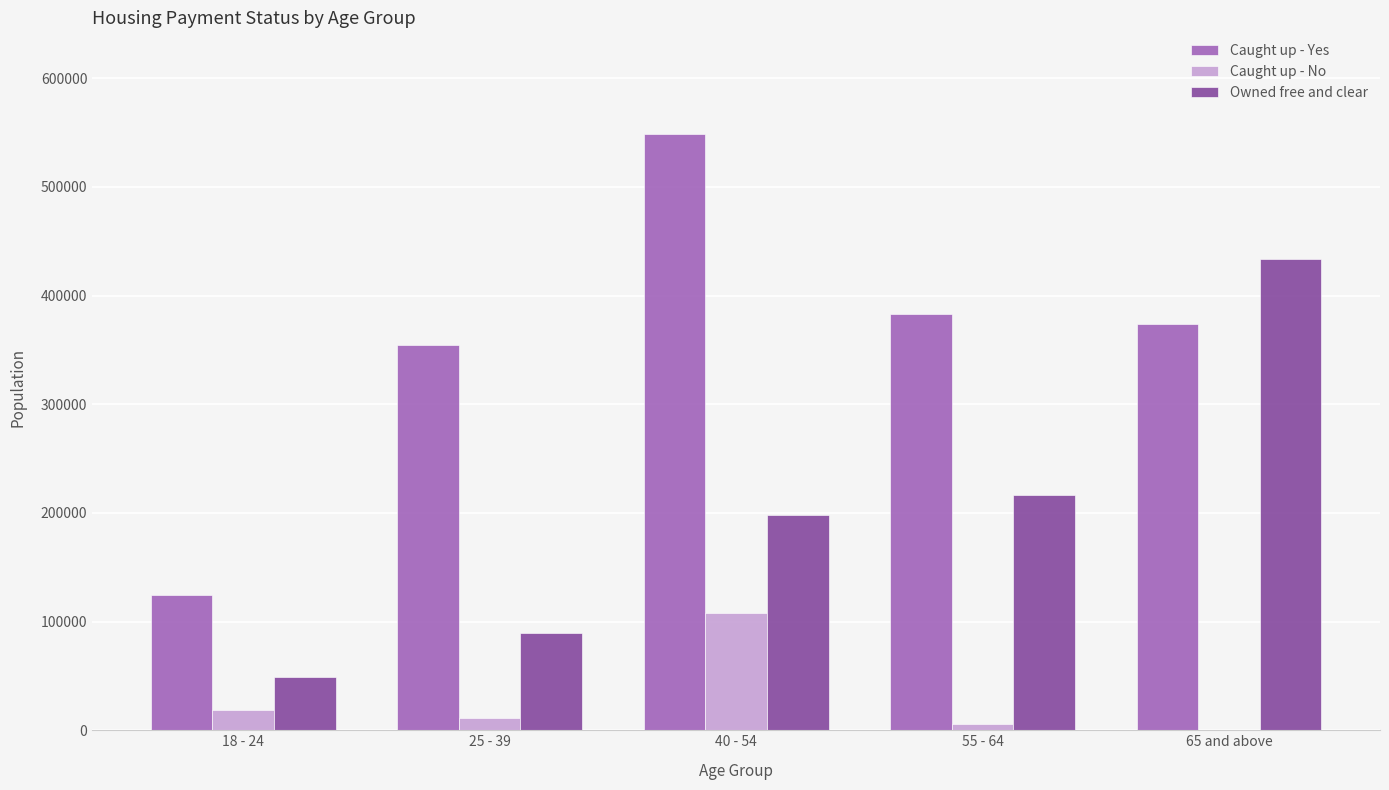

Is the value of Owned free and clear at 55 - 64 greater than the value of Caught up - Yes at 18 - 24?

Yes